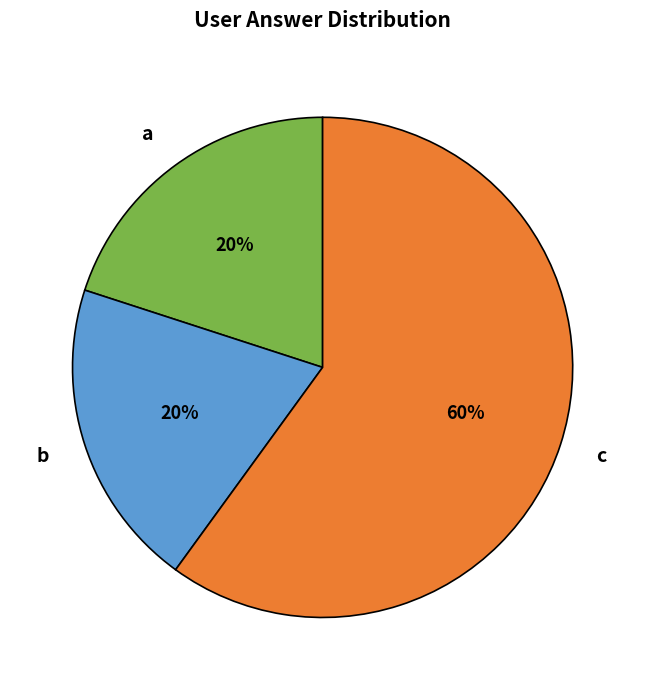

What is the largest slice in the pie chart?

c